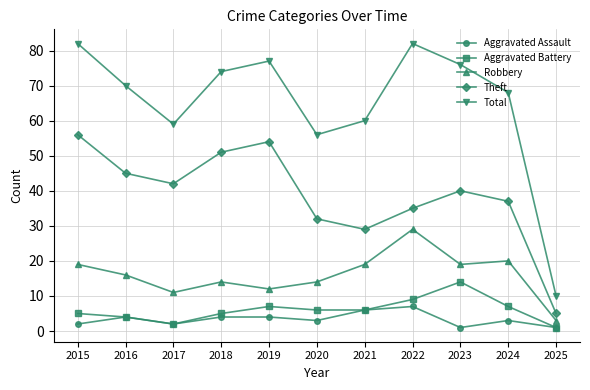

True or false: Total and Theft cross at least once.

False